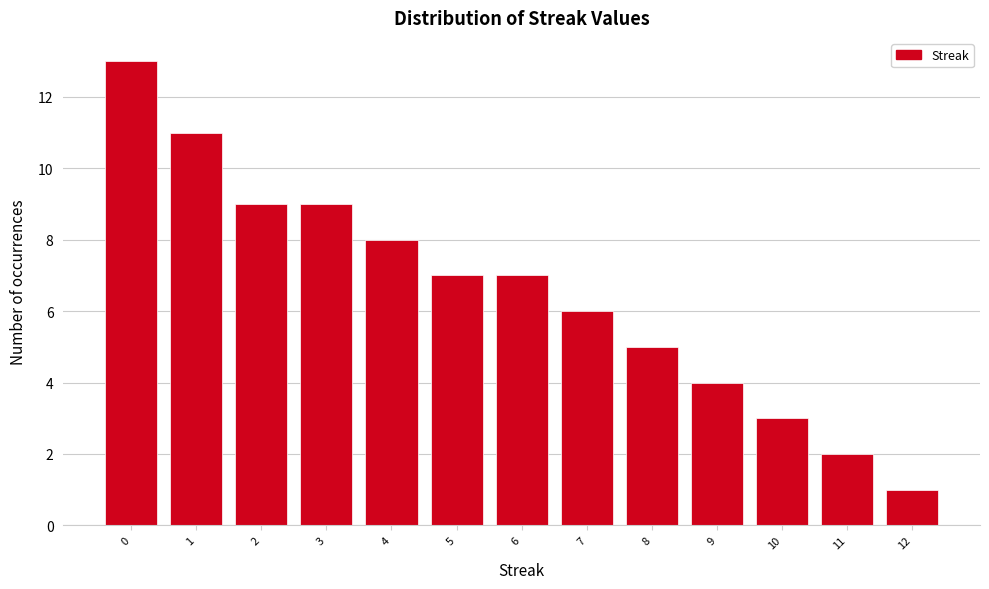

Reading right to left, list all the values displayed in this chart.

1	2	3	4	5	6	7	7	8	9	9	11	13